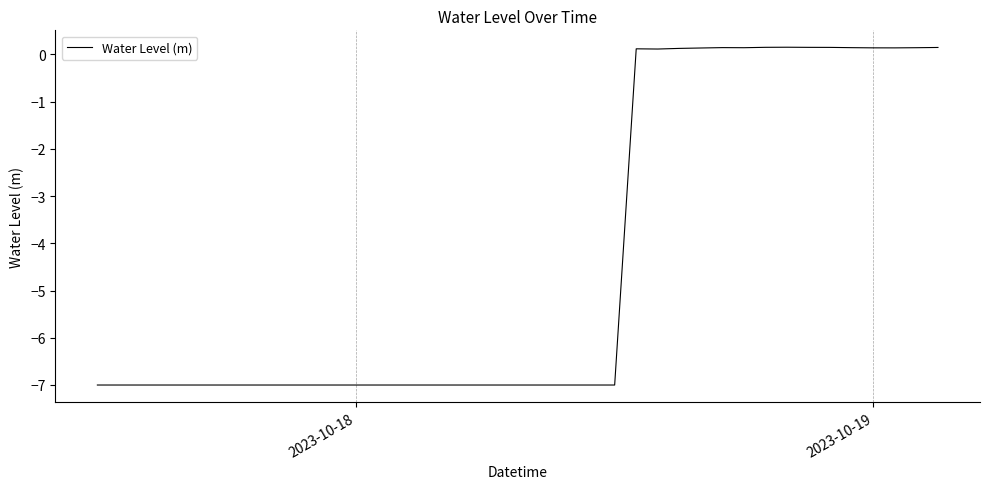

What is the difference between the maximum and minimum values?

7.2